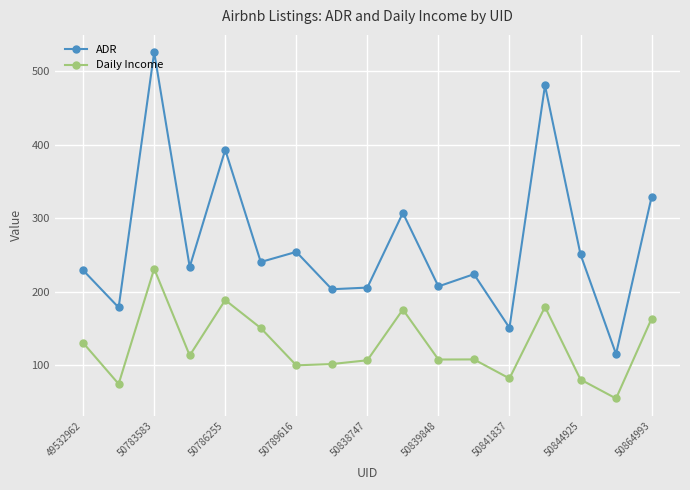

What is the value of the ADR point at the 14th from the left?

480.4